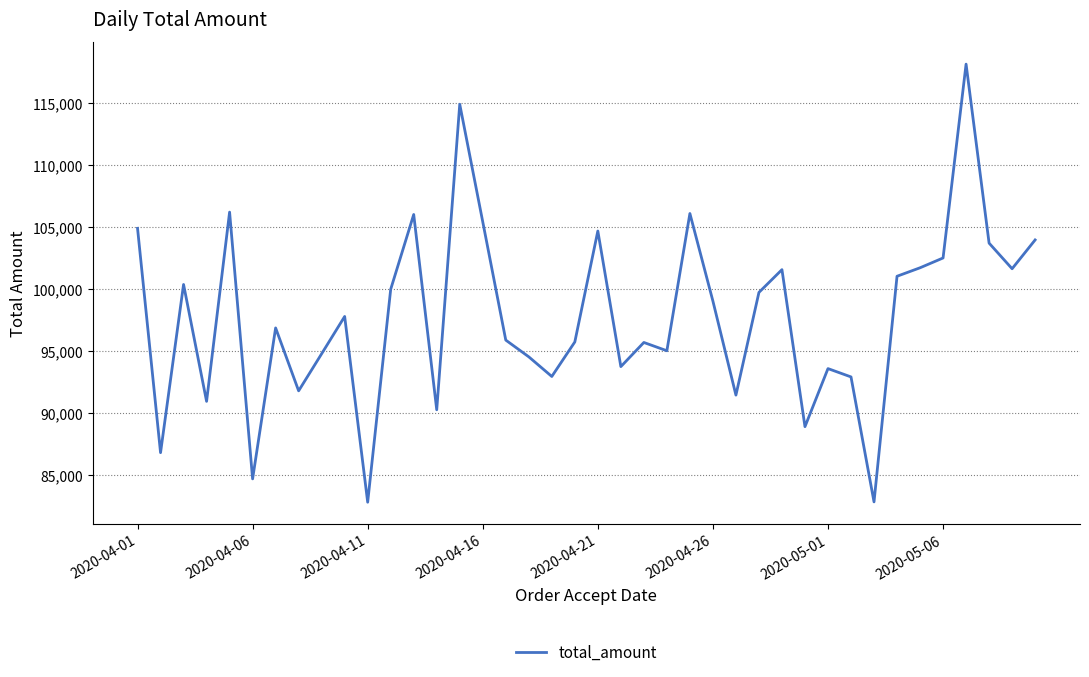

What is the maximum value shown in the chart?

118163